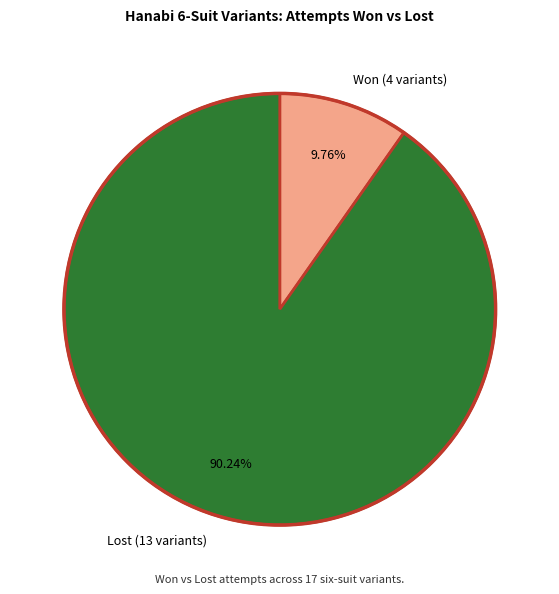

Does any single category account for the majority?

Yes